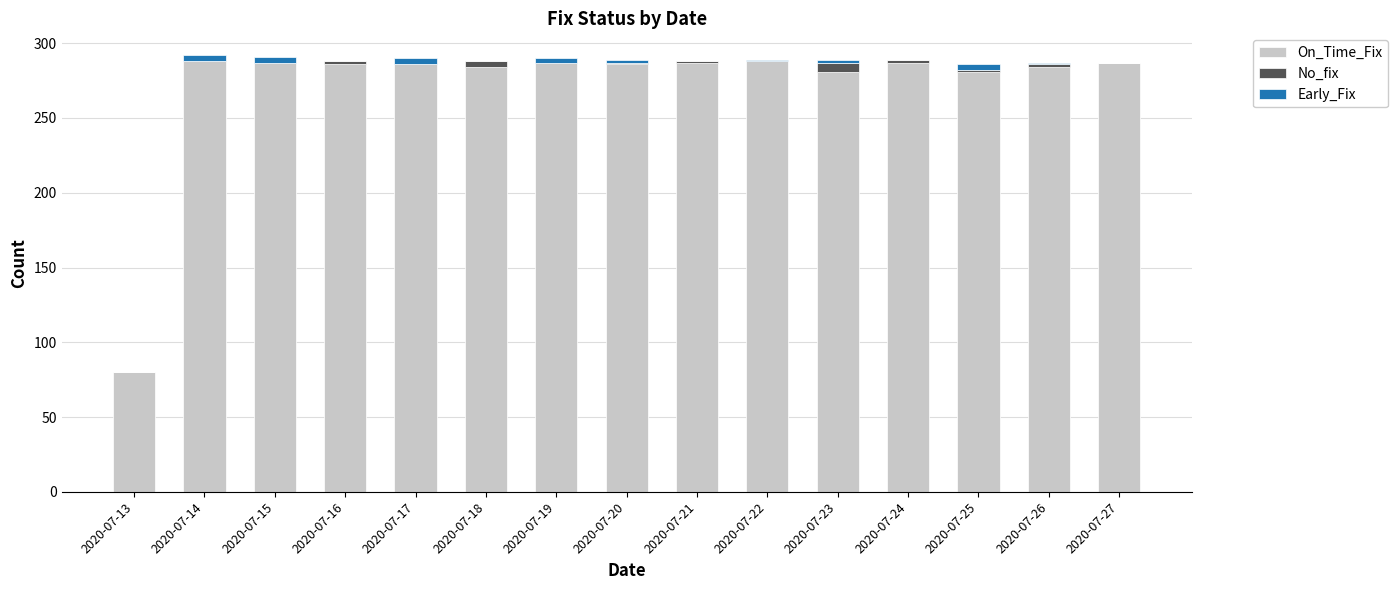

The On_Time_Fix series shows 287 at 2020-07-24. True or false?

True